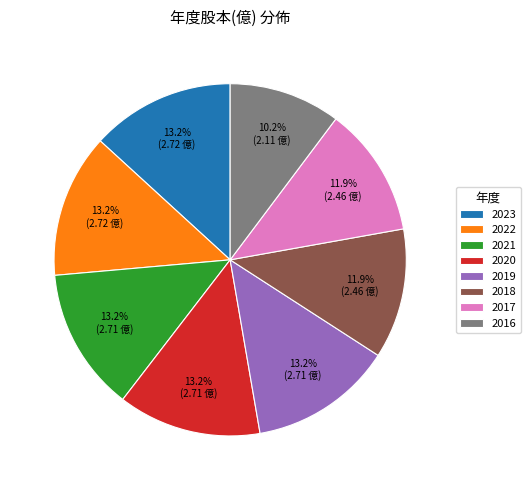

Is there any slice that represents more than half of the pie?

No